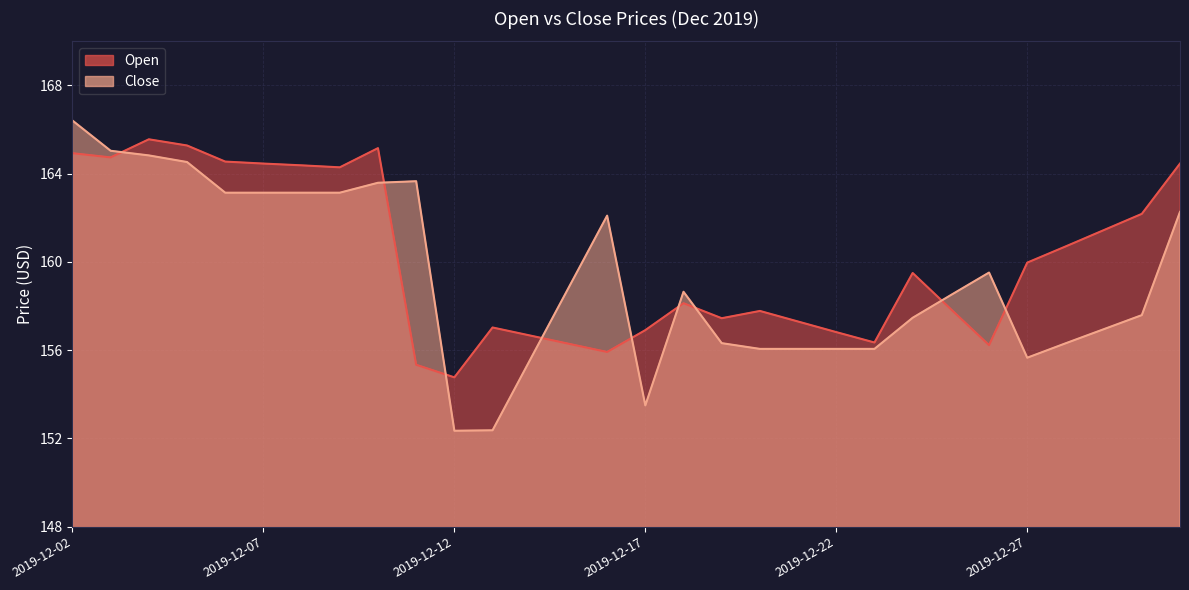

What is the sum of all Close values?

4778.9